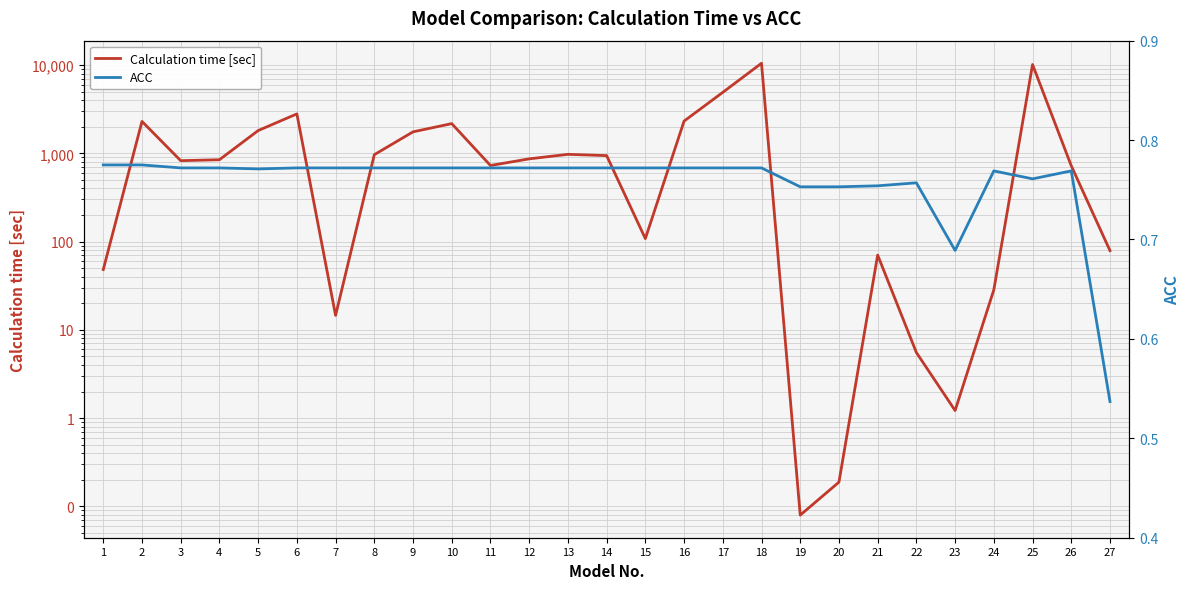

How many lines are shown in the chart?

2